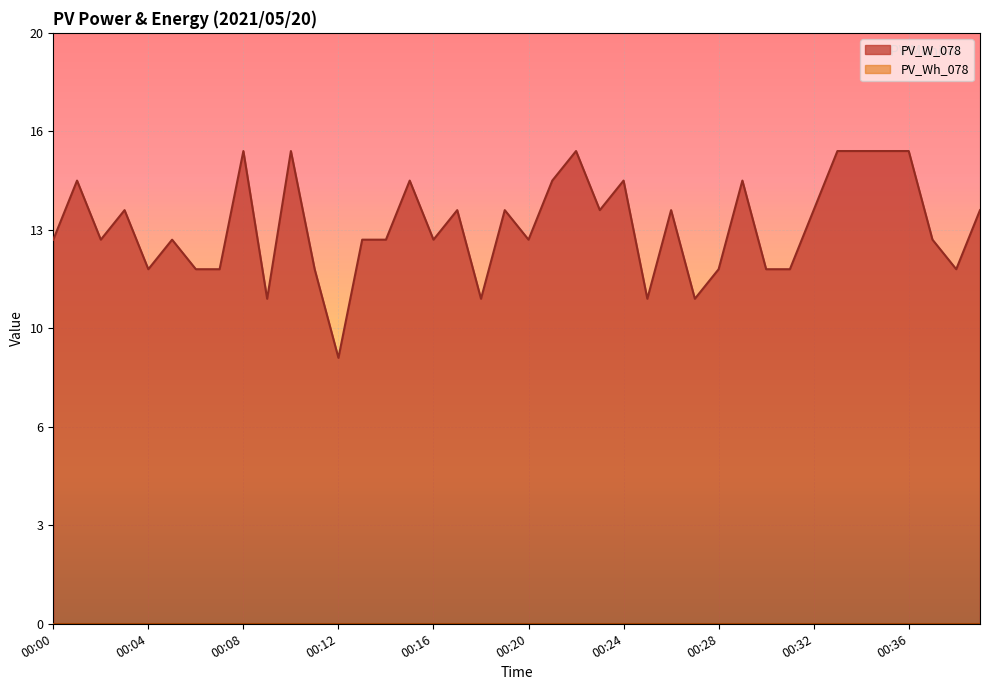

What is the ratio of the value at 00:08 to the value at 00:30?

1.3